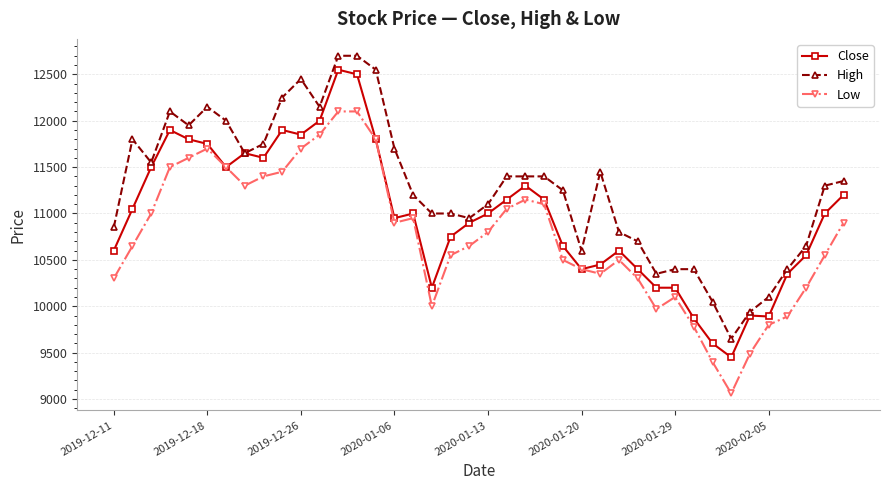

True or false: High and Low intersect in this chart.

False